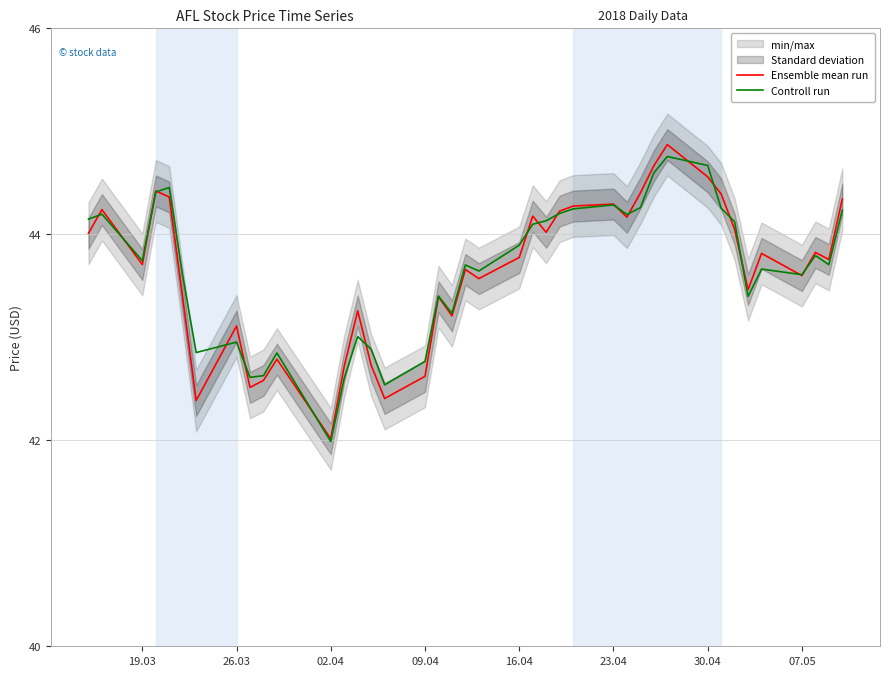

What is the difference between the maximum and second lowest values in the Ensemble mean run series?

2.5